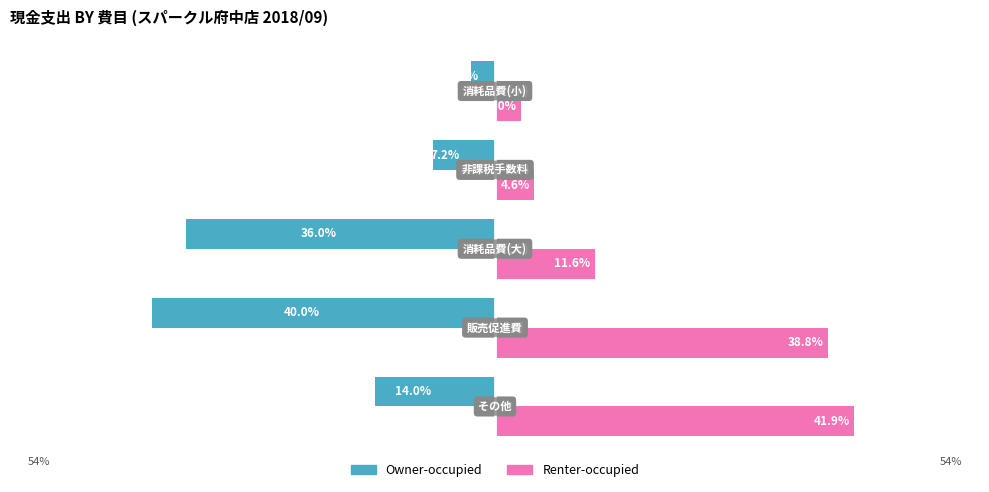

What are all the series names shown in the legend?

Owner-occupied, Renter-occupied